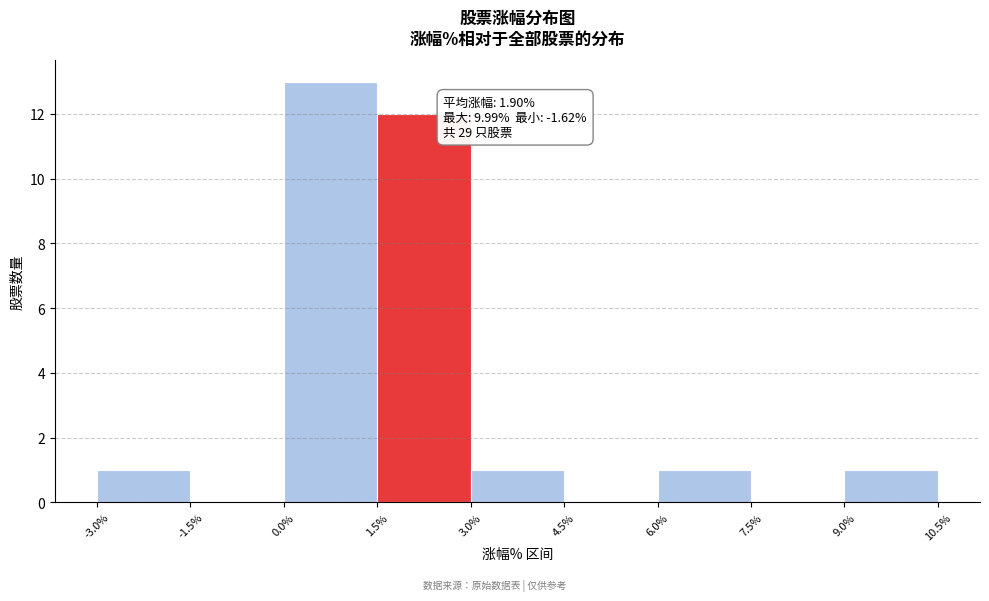

Over which range of the x-axis is the bar tallest?

0.0% to 1.5%